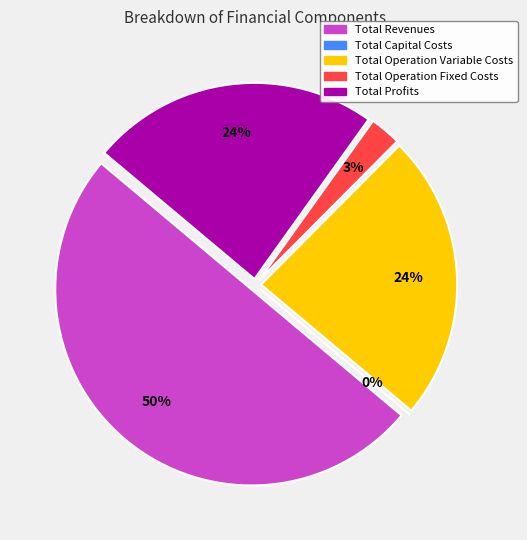

Count the number of slices in the pie.

5